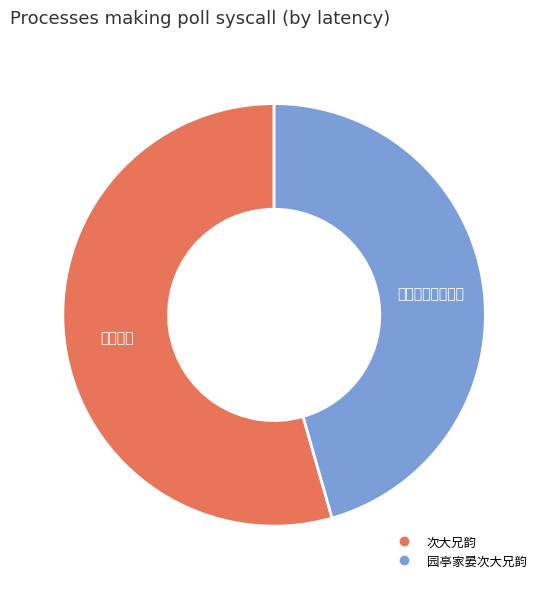

What percentage is NOT represented by 园亭家晏次大兄韵?

54.4%